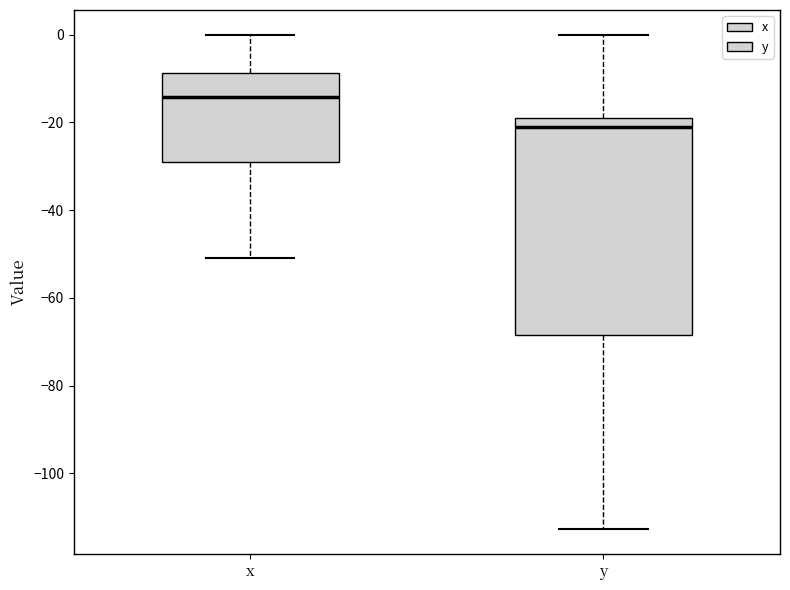

Reading left to right, transcribe this box plot: for each box, give where its median line is, the range the box spans, and where its two whiskers end, as read against the y-axis. The values are not printed on the chart, so give them approximately, as read against the axis.

x: median -14, box -30 to -8, whiskers -50 to 0
y: median -20 (just below the box's upper edge), box -68 to -20, whiskers -112 to 0